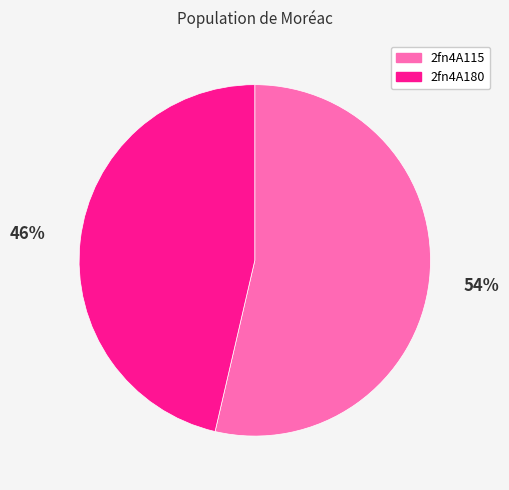

To the nearest percent, what is the combined percentage of 2fn4A115 and 2fn4A180?

100%